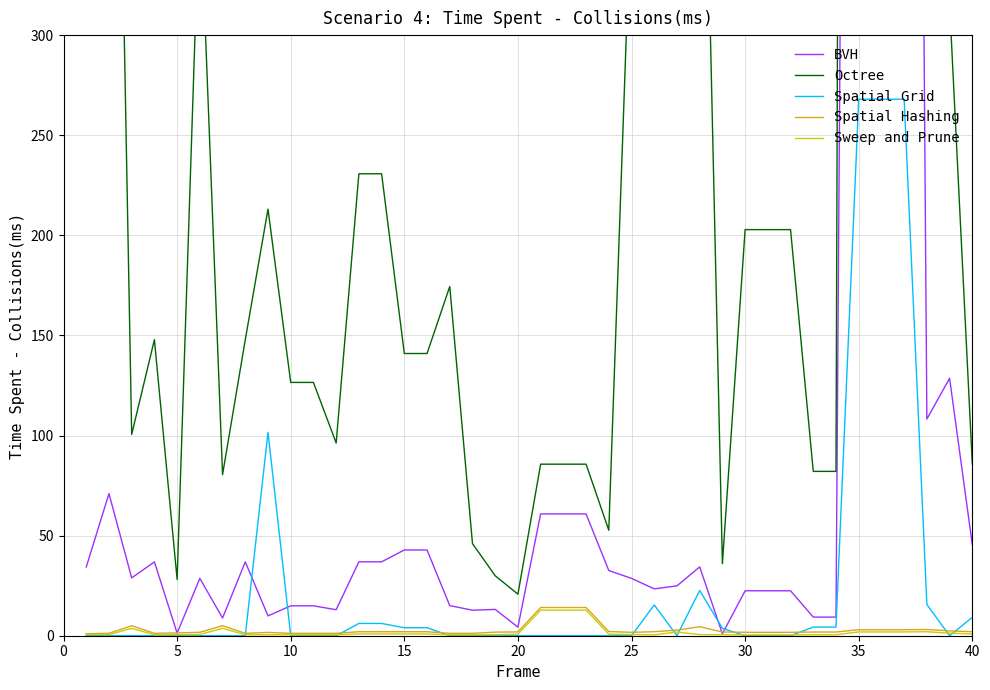

True or false: Spatial Grid has a value of -129.1 at 30.

False